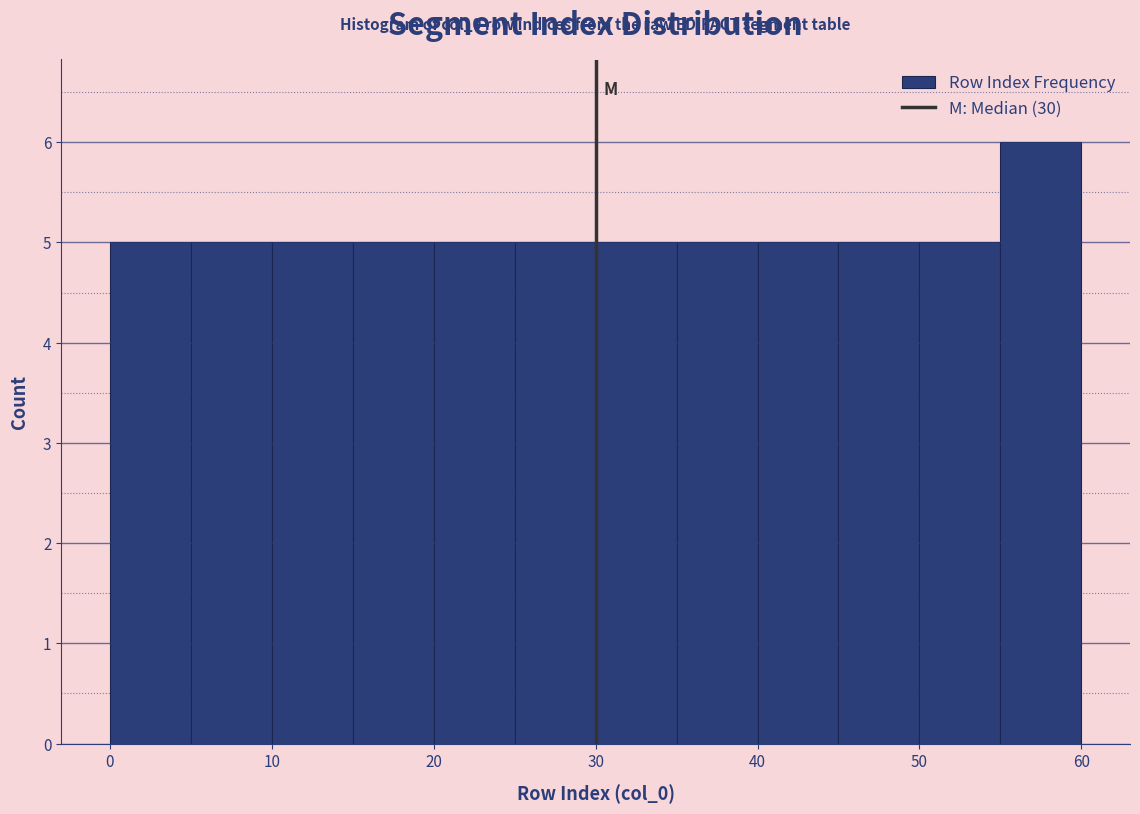

Which range on the x-axis has the tallest bar?

55 to 60